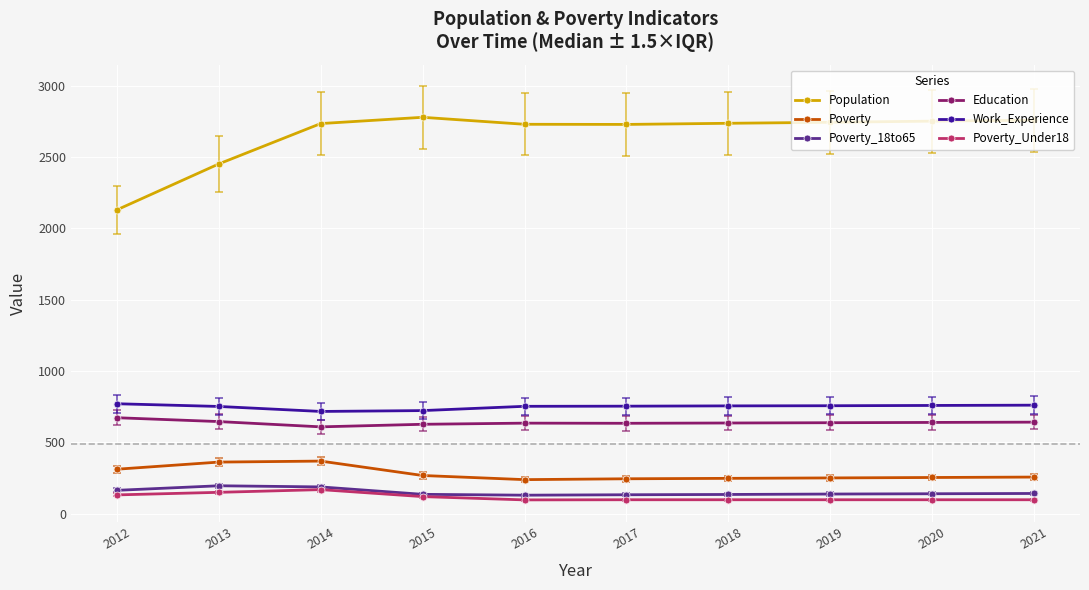

At how many categories does at least one series exceed 1388?

10